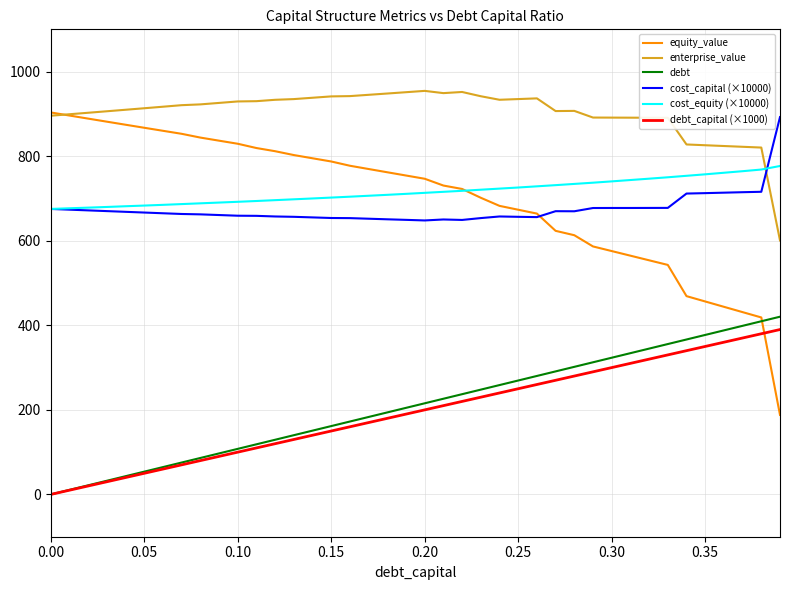

True or false: debt and cost_capital (×10000) cross at least once.

False